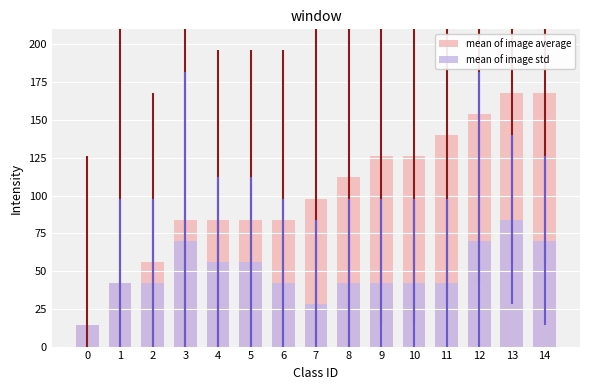

Is it true that mean of image std equals 84 at 13?

True